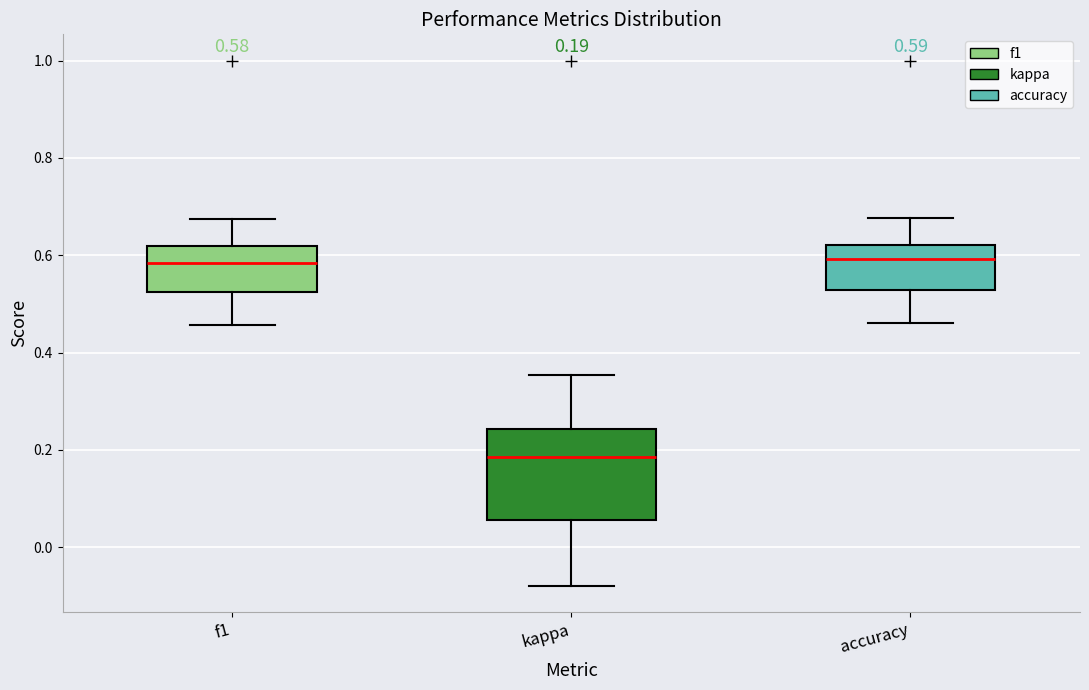

Which box is the tallest, from its lower edge to its upper edge?

kappa